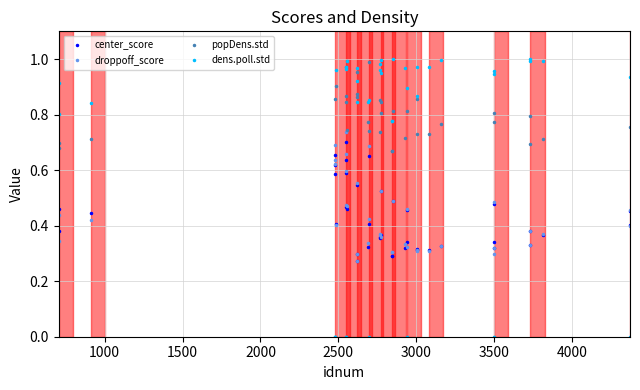

True or false: center_score and droppoff_score cross at least once.

True